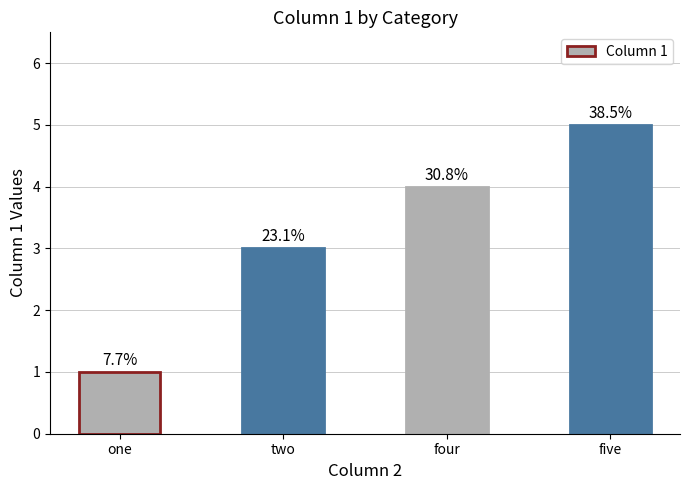

How many bars are there in total?

4